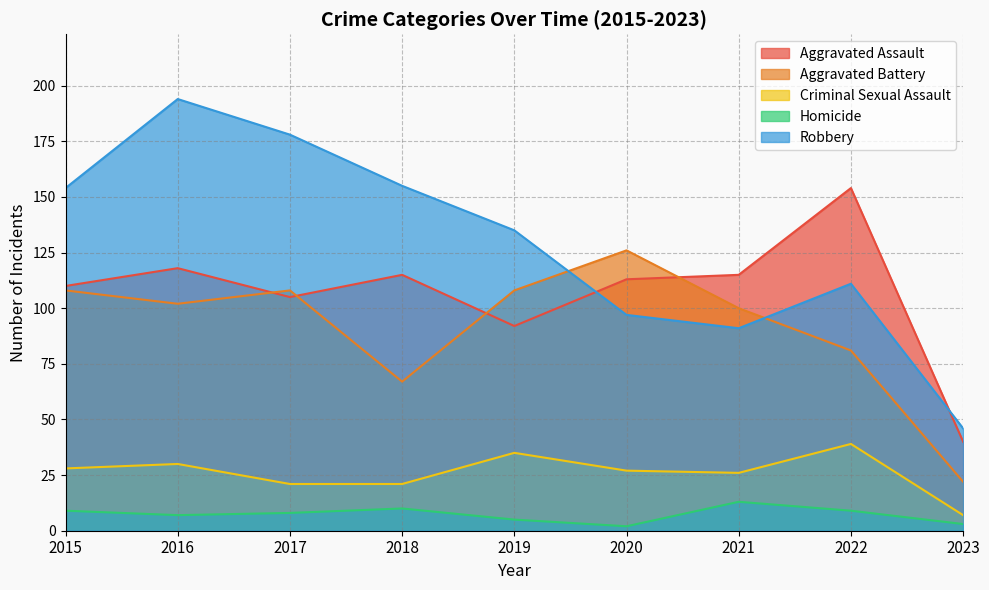

What are all the series names shown in the legend?

Aggravated Assault, Aggravated Battery, Criminal Sexual Assault, Homicide, Robbery